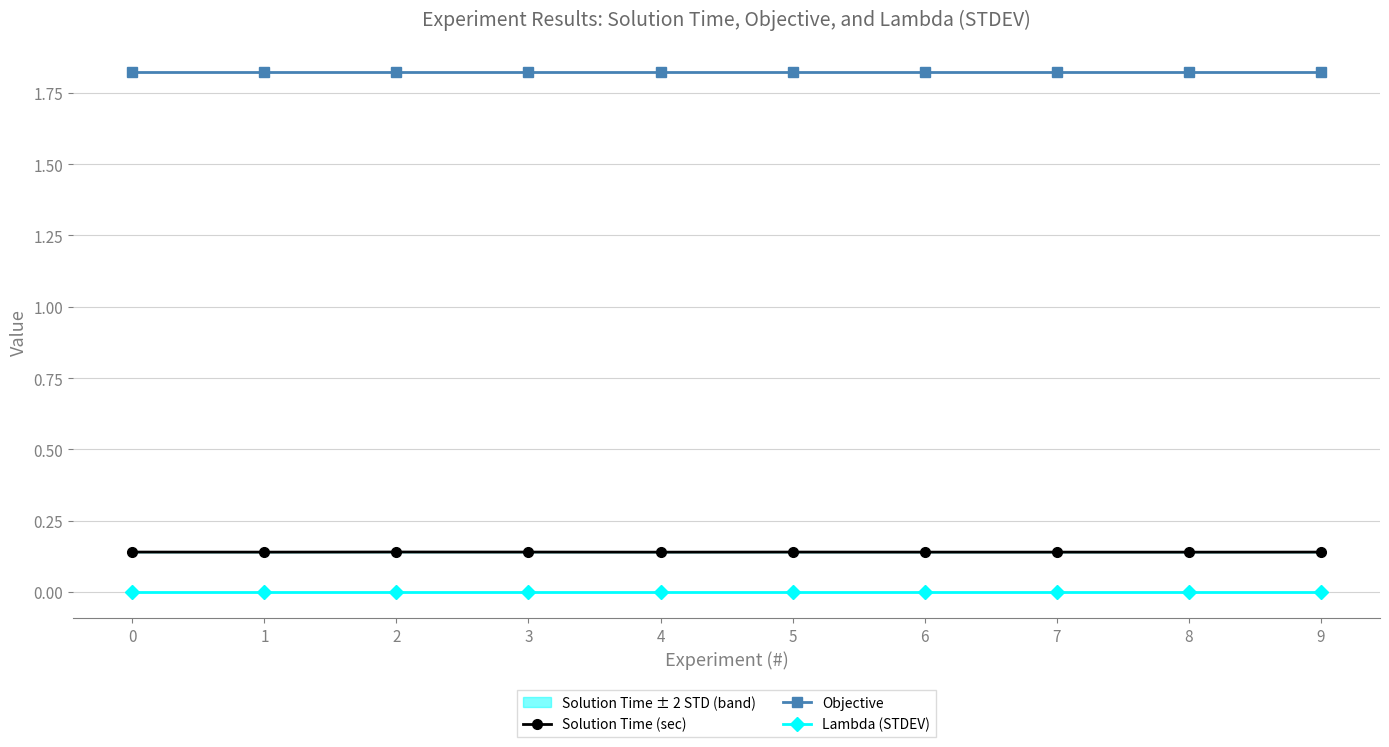

At 5, list the series in order from smallest to largest.

Lambda (STDEV), Solution Time (sec), Objective